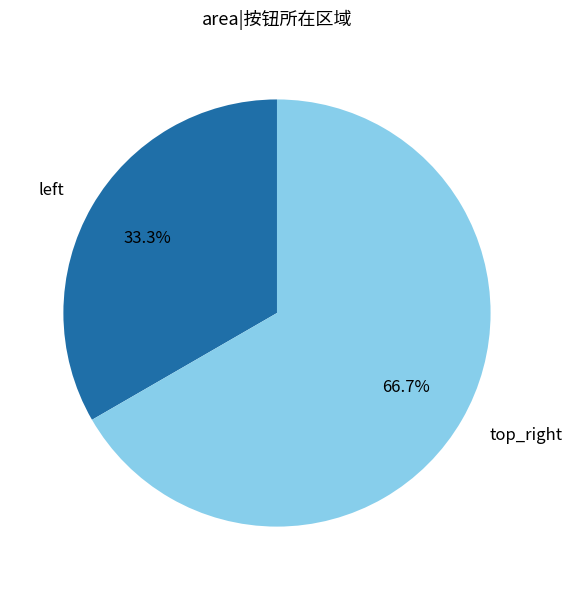

To the nearest percent, what percentage of the pie is top_right?

67%